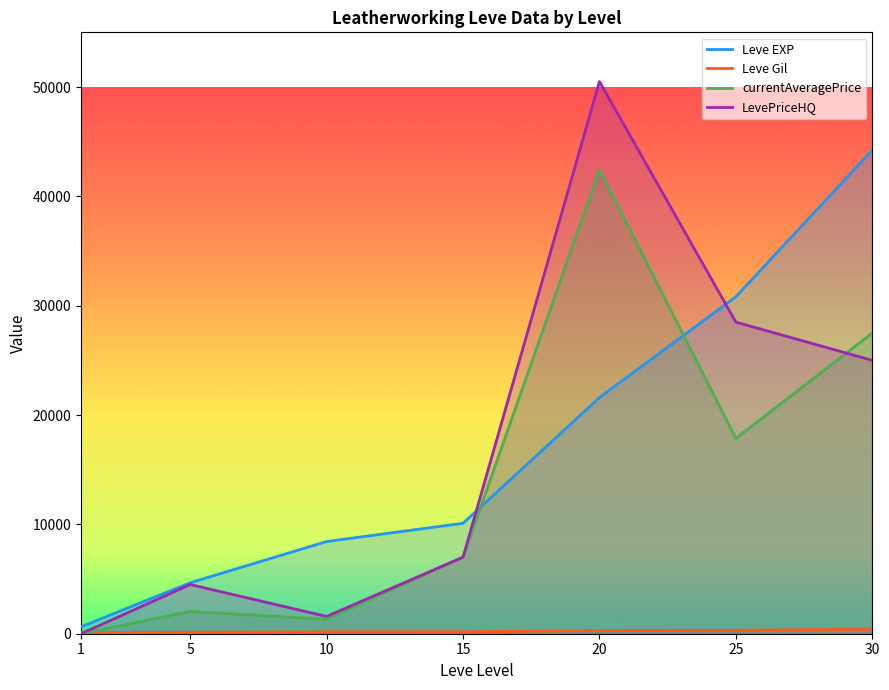

Which has a higher value, 15 or 30?

30